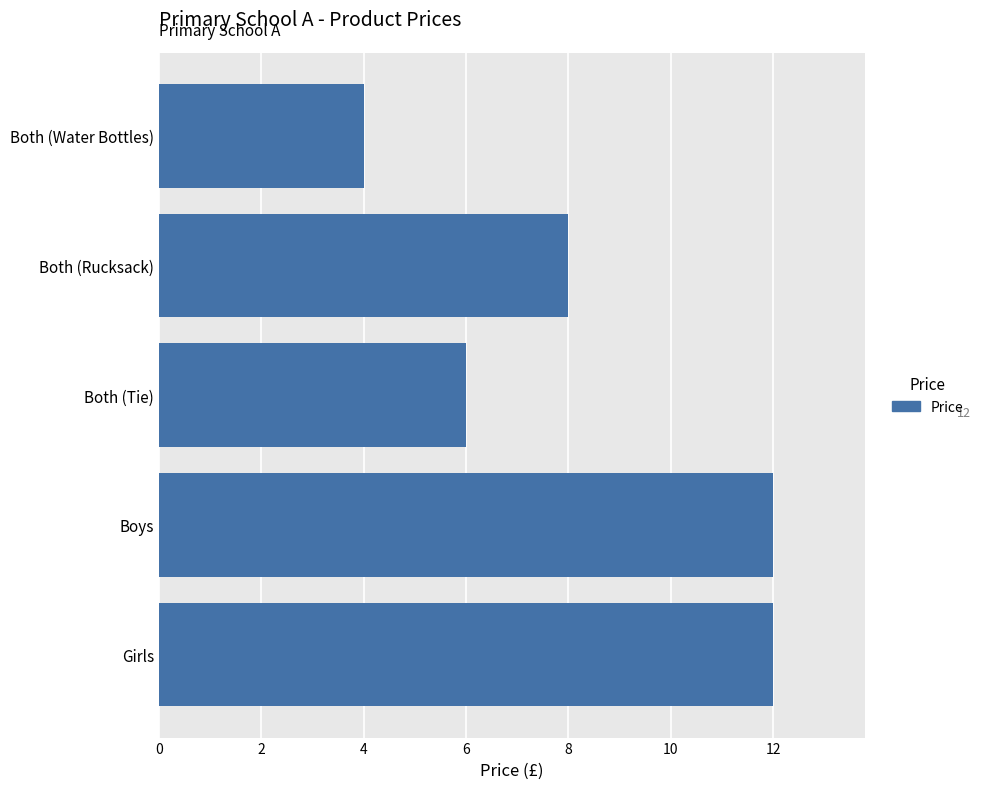

Is it true that the value at Girls is 12?

True